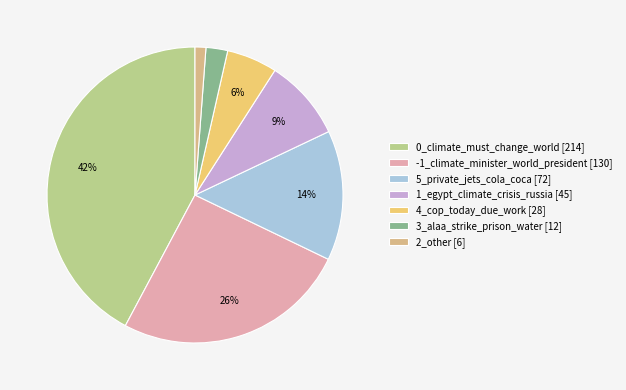

To the nearest percent, what is the average slice percentage?

14%